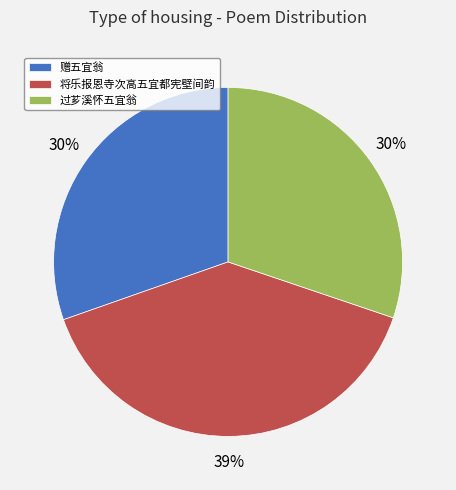

Which slice is the largest?

将乐报恩寺次高五宜都宪壁间韵